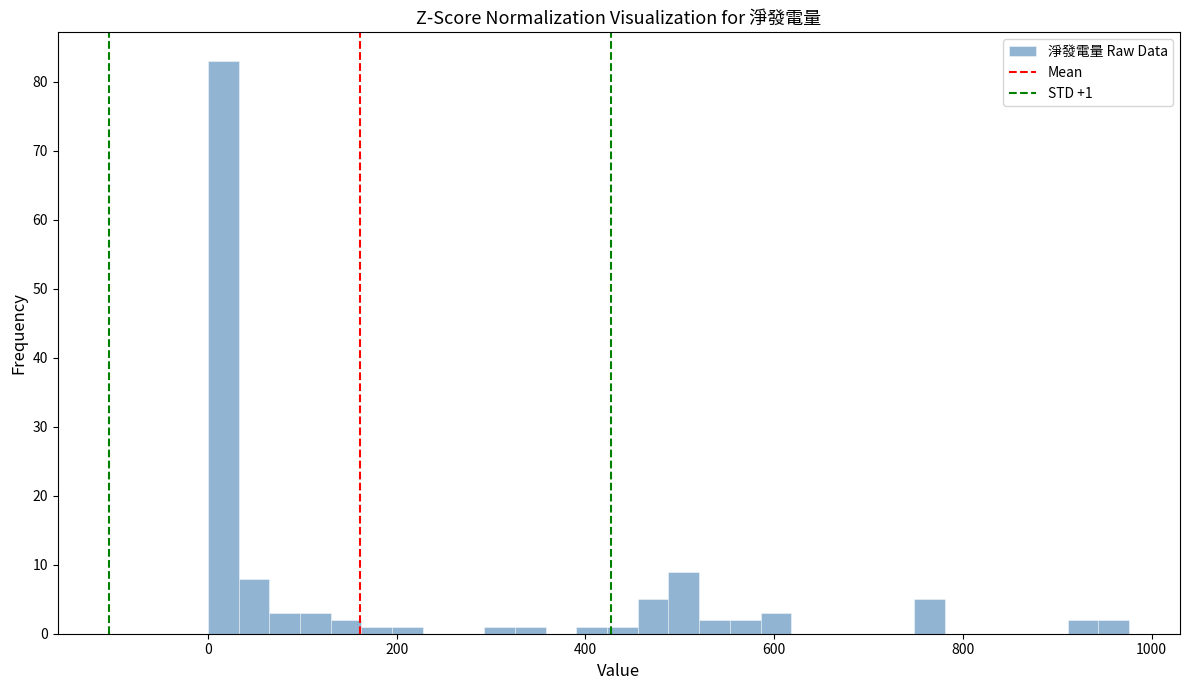

Around what value on the x-axis is the tallest bar? Give the approximate position of its centre, as read against the axis.

20